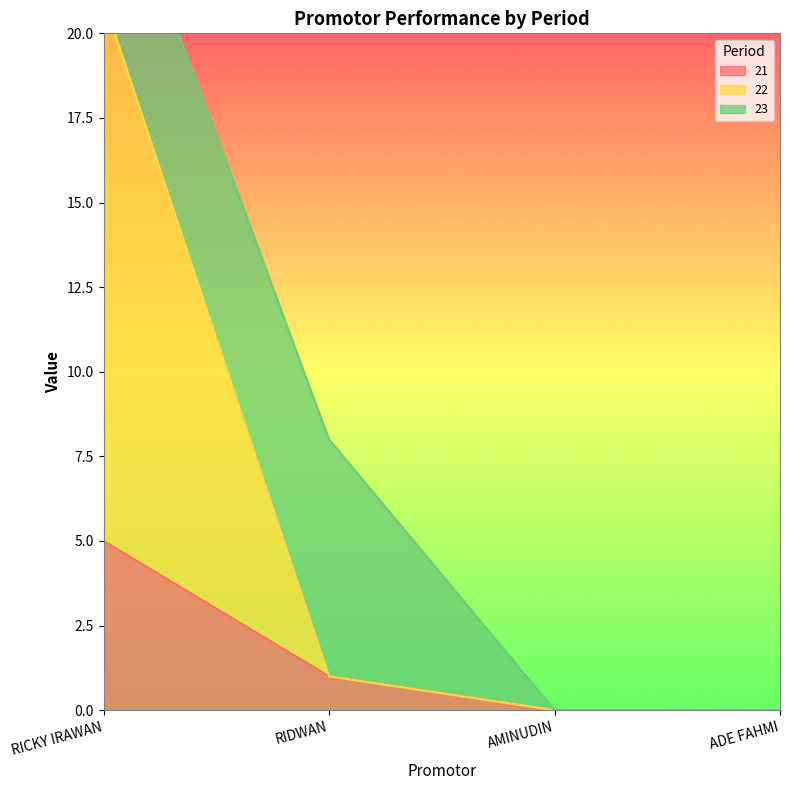

The 21 series shows 2 at AMINUDIN. True or false?

False